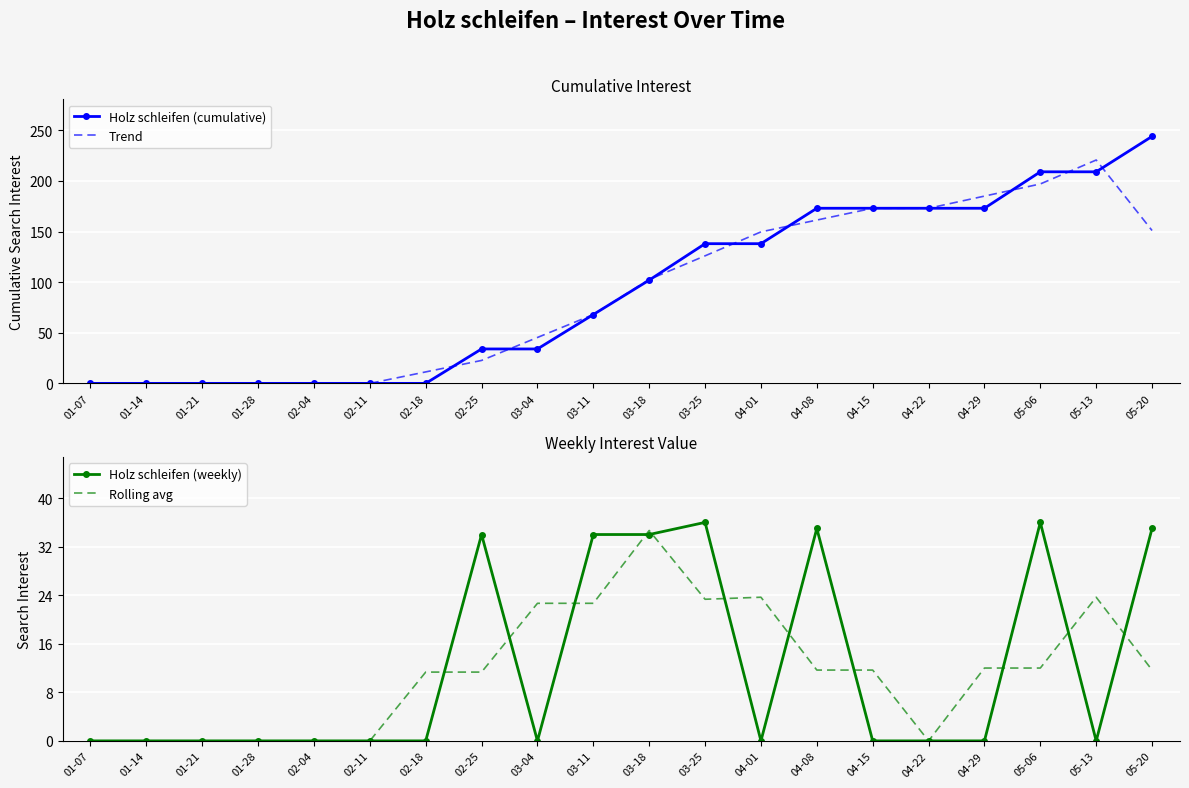

Is it true that Trend equals 0.0 at 01-07?

True